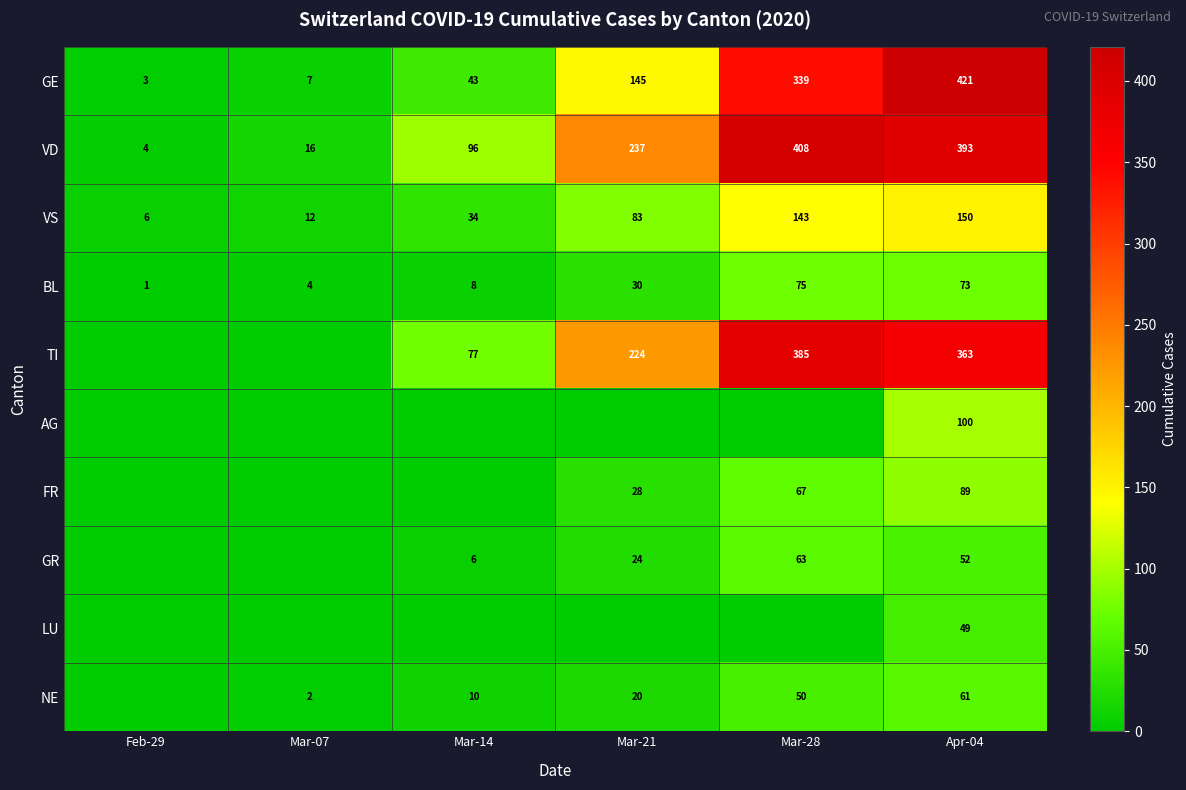

How many series are shown in this chart?

10